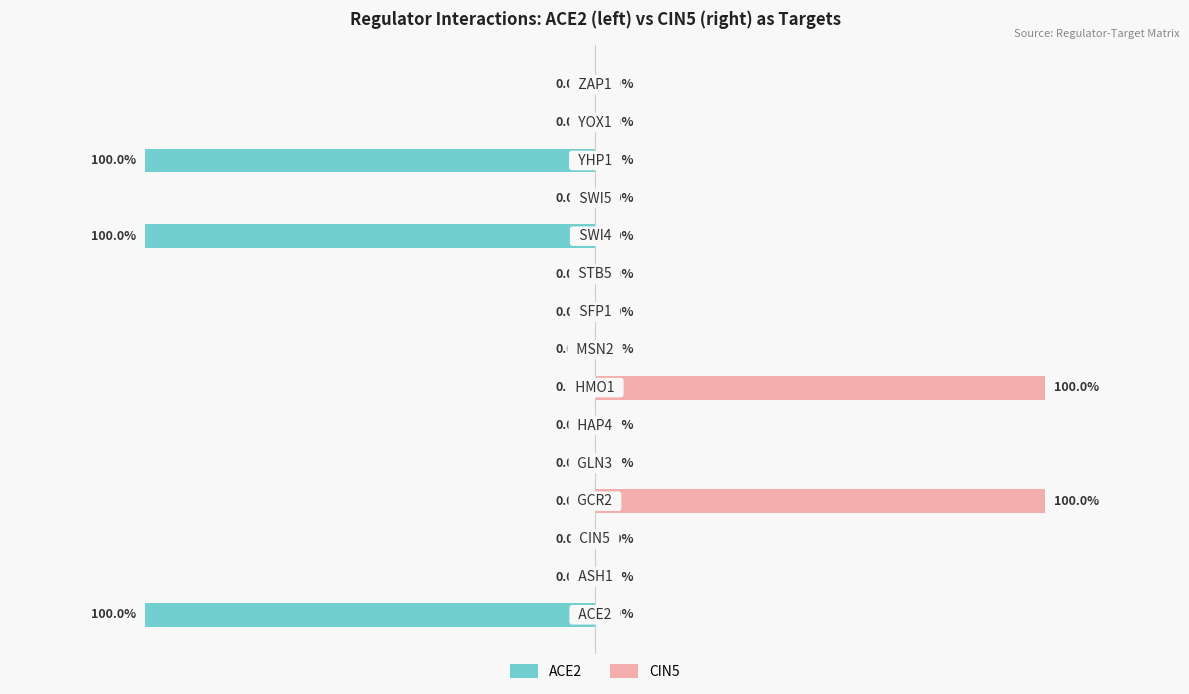

How many bars are there in total?

30